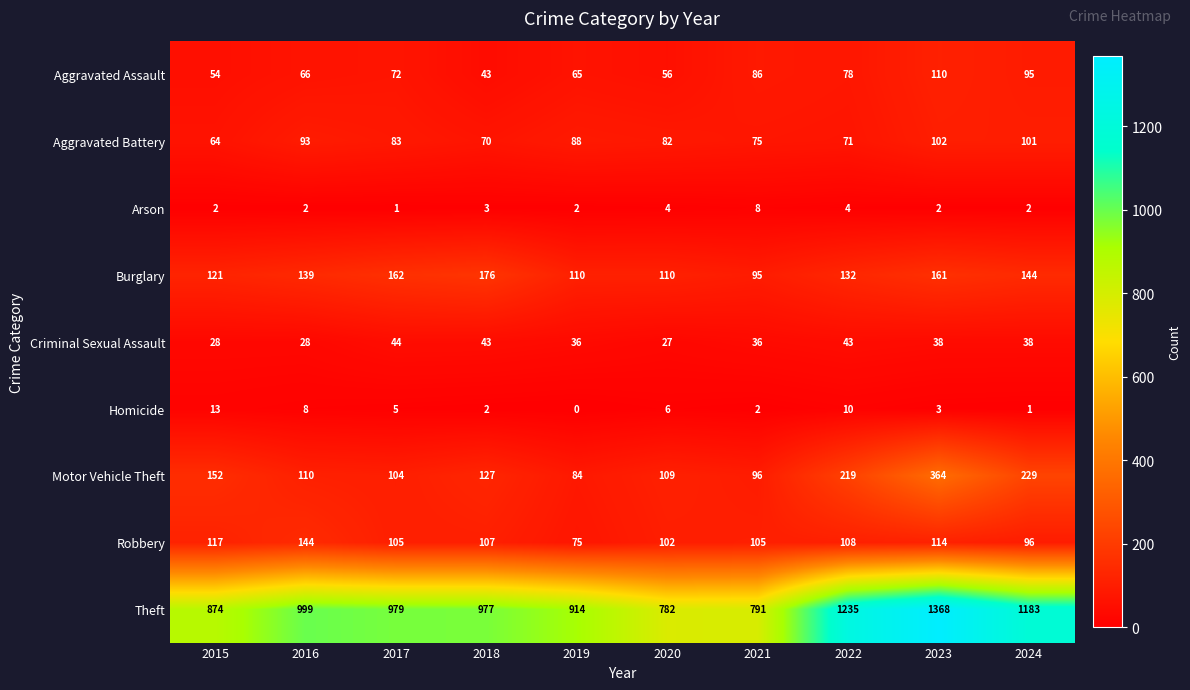

How many series are shown in this chart?

9